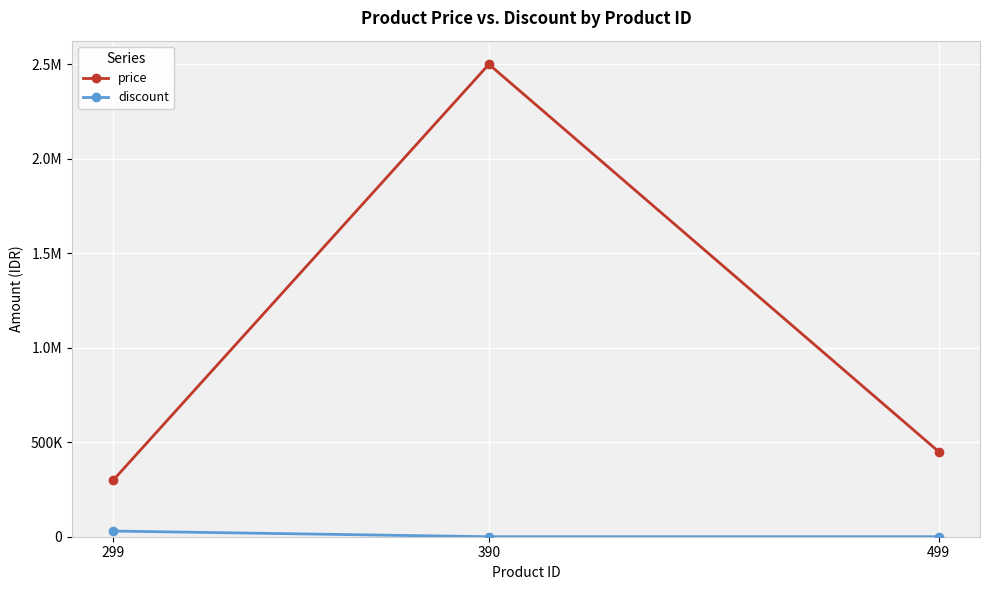

Rank the series at 390 from highest to lowest value.

price, discount